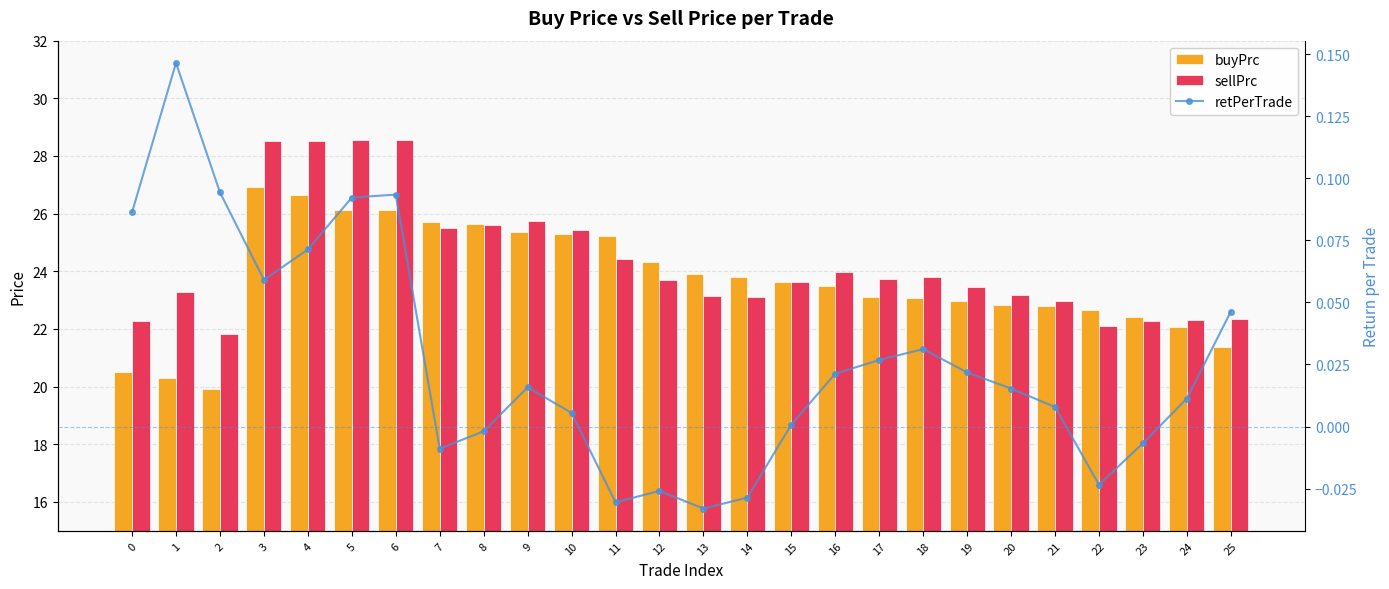

What is the sum of the buyPrc values at 4 and 21?

49.4